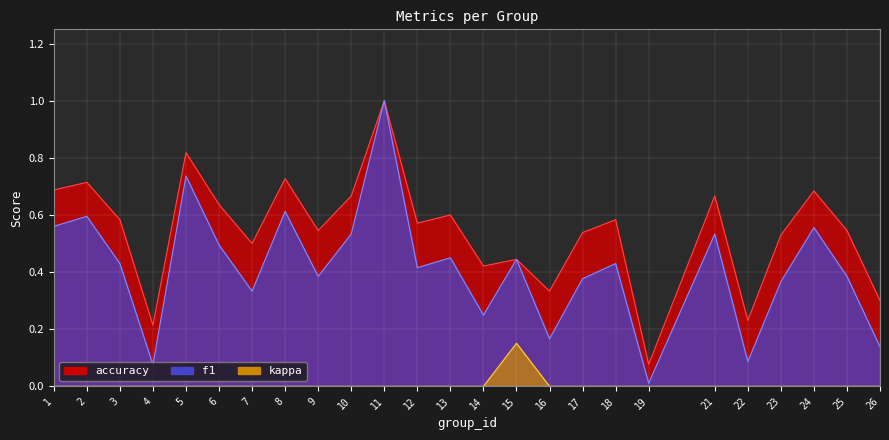

How many lines are shown in the chart?

3